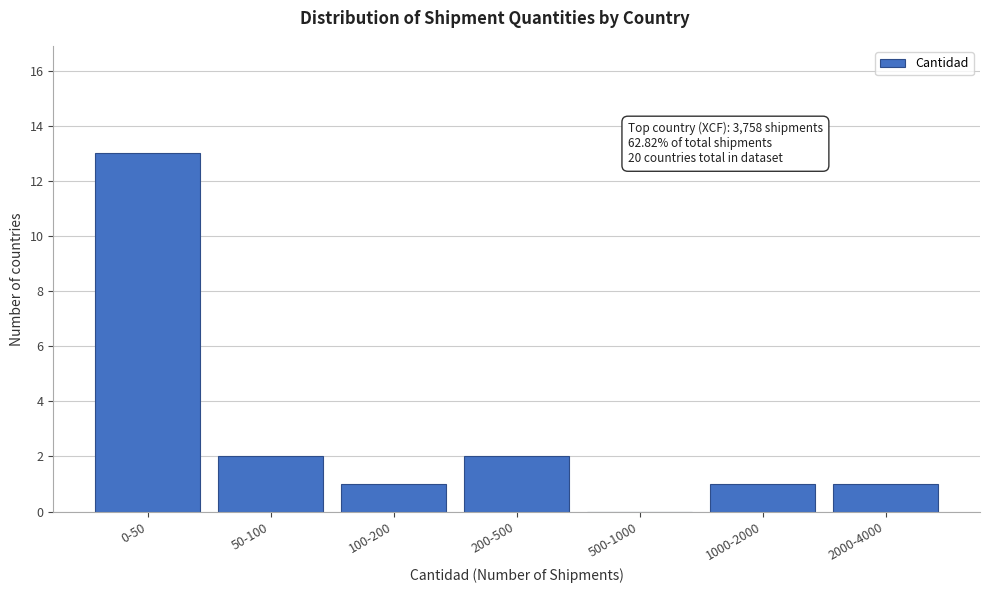

Reading left to right, extract all data points from this chart.

0-50=13	50-100=2	100-200=1	200-500=2	500-1000=0	1000-2000=1	2000-4000=1